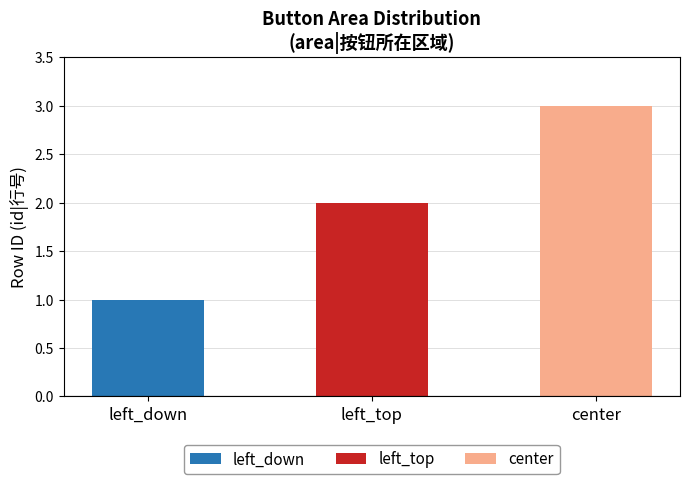

Are the bars horizontal?

No